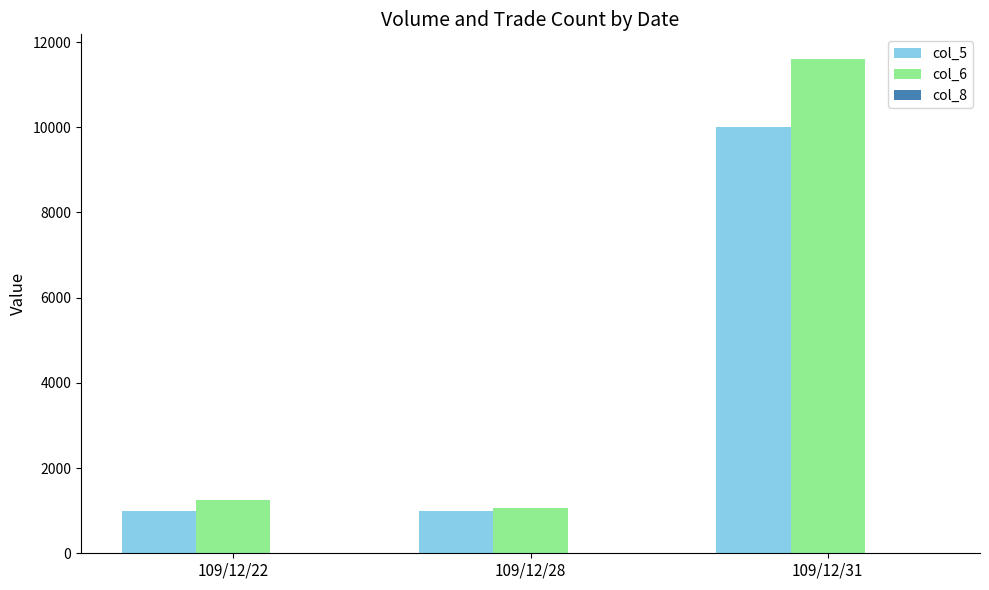

Are the bars grouped side by side (vs. stacked)?

Yes